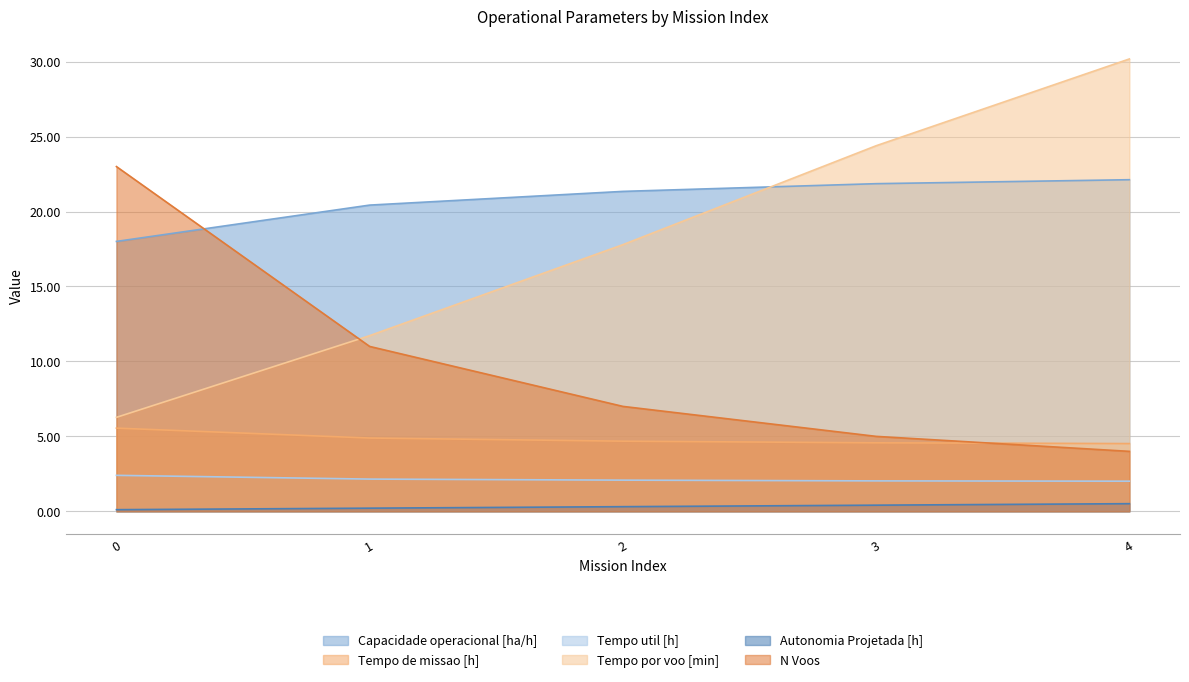

Reading left to right, extract all data points from this chart.

Capacidade operacional [ha/h]: 0=18.0	1=20.4	2=21.3	3=21.9	4=22.1
Tempo de missao [h]: 0=5.5	1=4.9	2=4.7	3=4.6	4=4.5
Tempo util [h]: 0=2.4	1=2.1	2=2.1	3=2.0	4=2.0
Tempo por voo [min]: 0=6.3	1=11.7	2=17.8	3=24.4	4=30.2
Autonomia Projetada [h]: 0=0.1	1=0.2	2=0.3	3=0.4	4=0.5
N Voos: 0=23.0	1=11.0	2=7.0	3=5.0	4=4.0